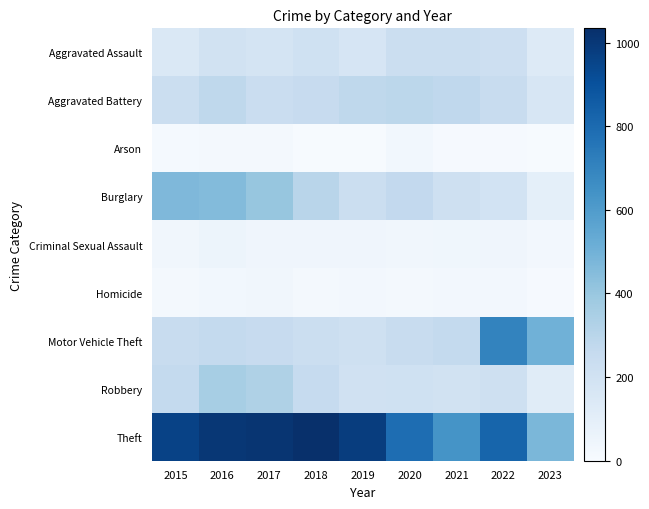

Reading left to right, extract all data points from this chart.

Aggravated Assault: 2015=150	2016=199	2017=184	2018=208	2019=170	2020=234	2021=231	2022=220	2023=130
Aggravated Battery: 2015=230	2016=282	2017=237	2018=251	2019=279	2020=287	2021=275	2022=244	2023=163
Arson: 2015=15	2016=23	2017=22	2018=8	2019=8	2020=30	2021=11	2022=11	2023=8
Burglary: 2015=467	2016=455	2017=406	2018=301	2019=230	2020=269	2021=215	2022=191	2023=93
Criminal Sexual Assault: 2015=35	2016=55	2017=43	2018=41	2019=44	2020=34	2021=39	2022=42	2023=27
Homicide: 2015=19	2016=32	2017=35	2018=22	2019=27	2020=22	2021=26	2022=28	2023=12
Motor Vehicle Theft: 2015=243	2016=263	2017=252	2018=228	2019=218	2020=250	2021=264	2022=700	2023=504
Robbery: 2015=266	2016=359	2017=334	2018=256	2019=204	2020=210	2021=196	2022=216	2023=118
Theft: 2015=958	2016=1002	2017=1011	2018=1034	2019=978	2020=790	2021=635	2022=820	2023=473